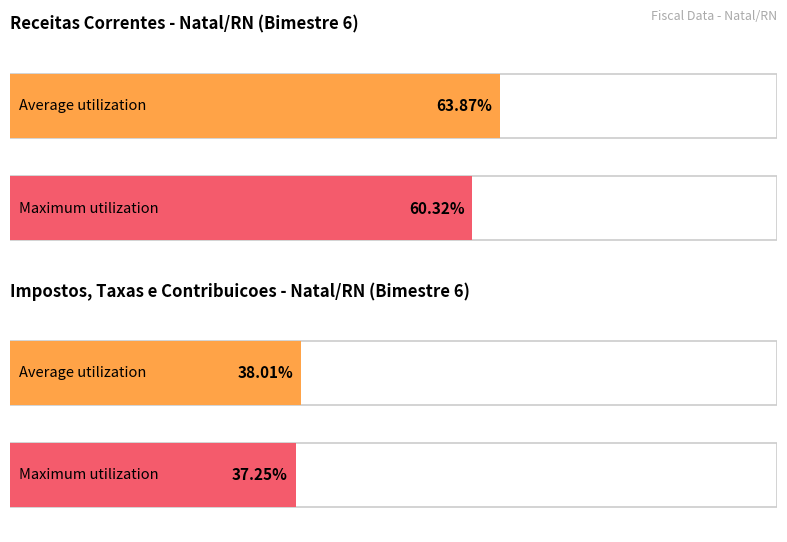

Which has a higher value, 4 or 1?

4